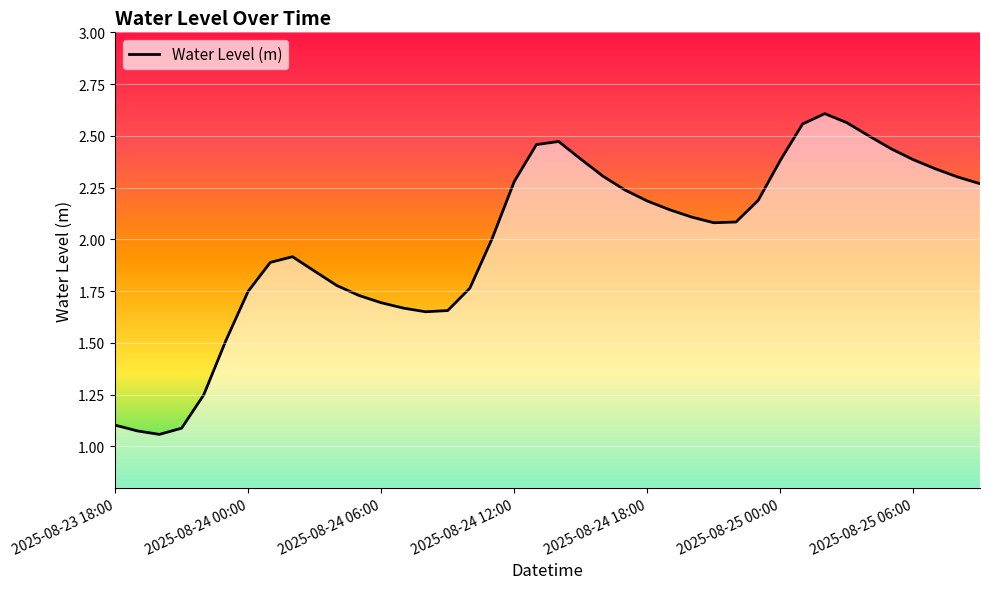

What is the difference between the maximum and minimum values?

1.5